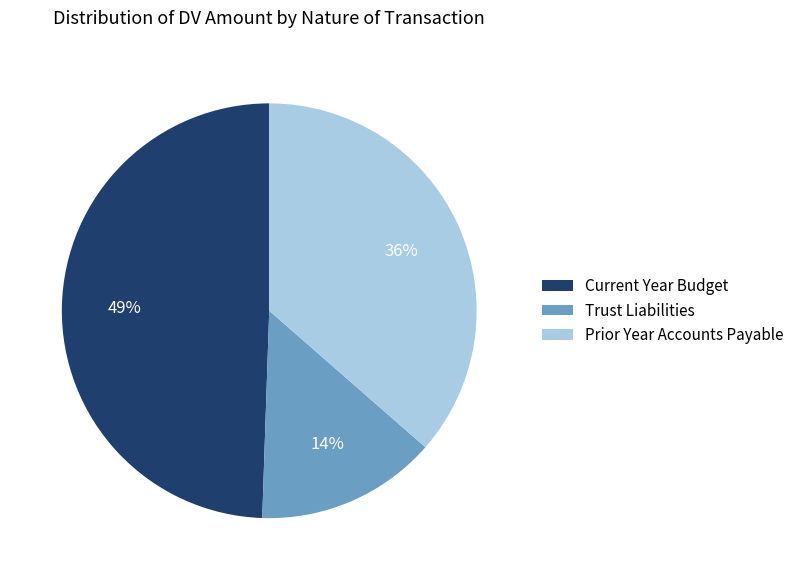

How many segments does this pie chart have?

3